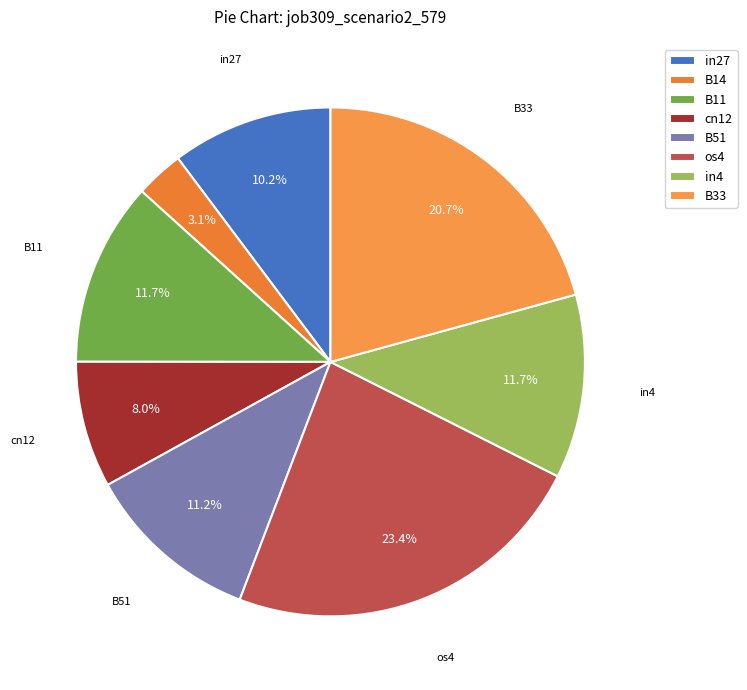

To the nearest percent, what portion does os4 represent?

23%